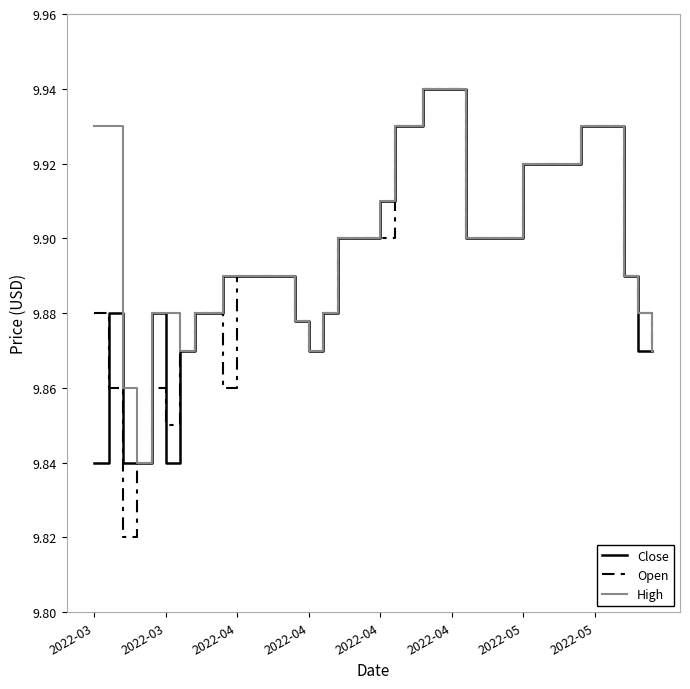

What is the difference between the maximum and minimum values in the High series?

0.1